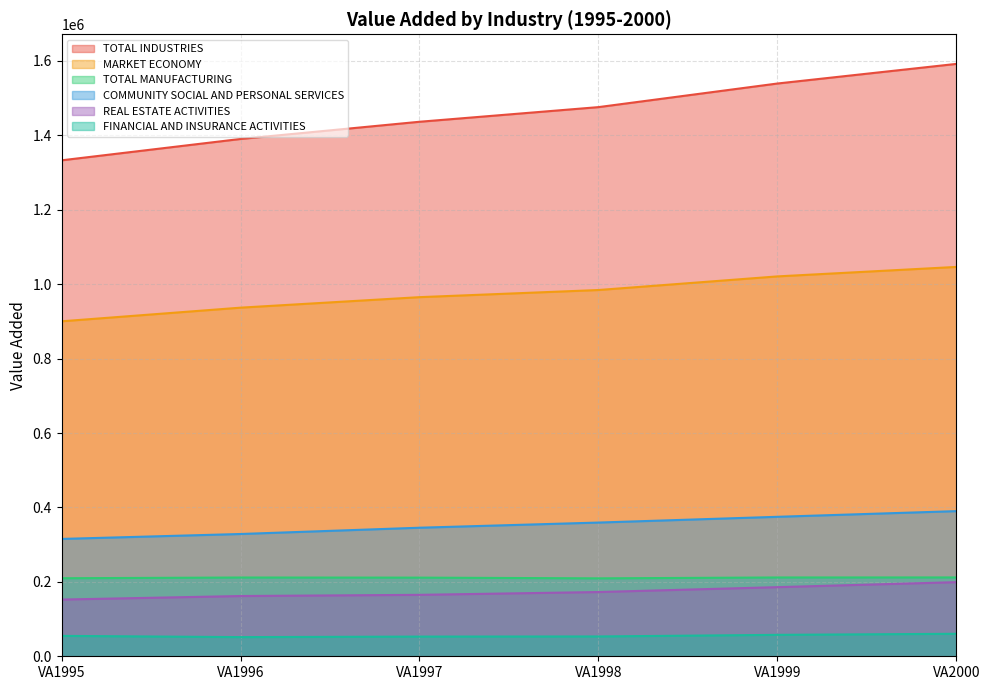

Rank the series by their maximum value, from highest to lowest.

TOTAL INDUSTRIES, MARKET ECONOMY, COMMUNITY SOCIAL AND PERSONAL SERVICES, TOTAL MANUFACTURING, REAL ESTATE ACTIVITIES, FINANCIAL AND INSURANCE ACTIVITIES